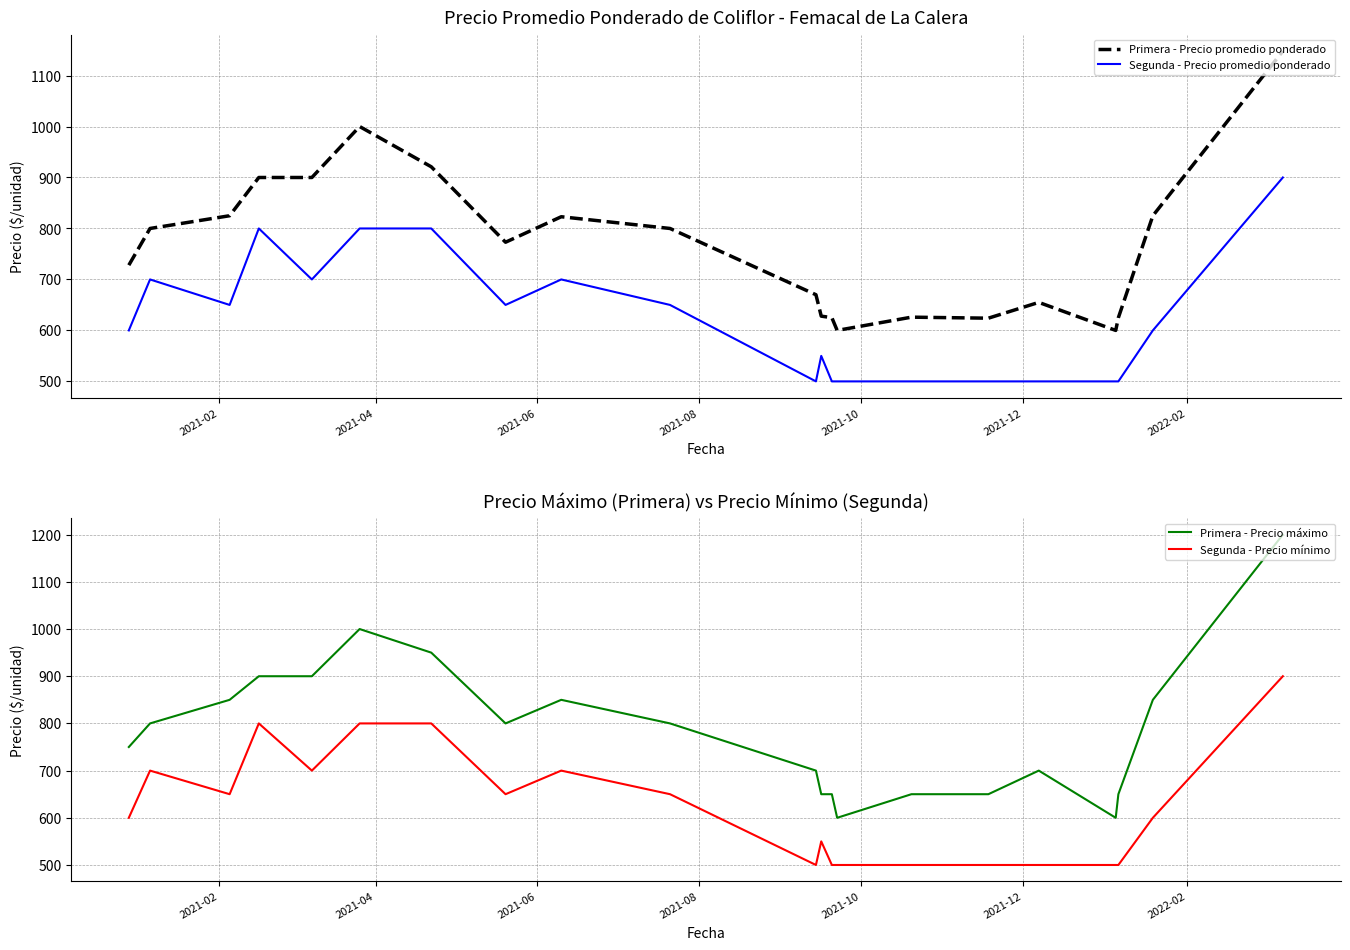

True or false: Segunda - Precio mínimo and Primera - Precio máximo cross at least once.

False